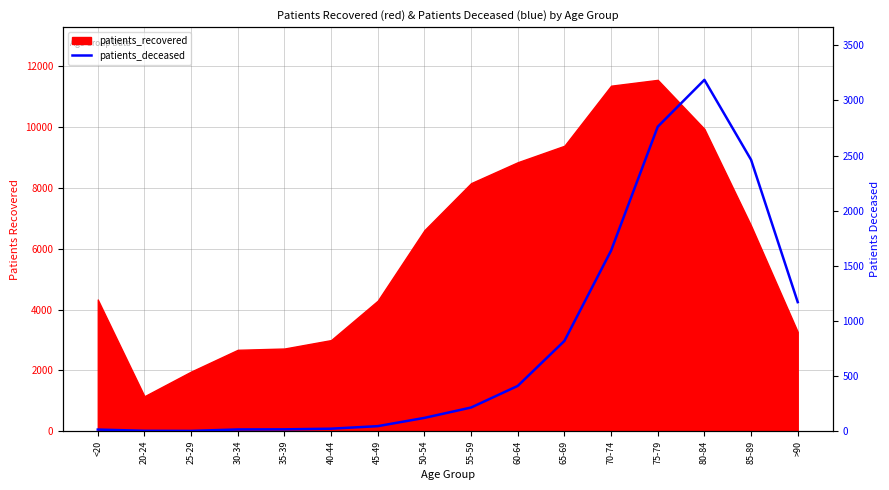

What is the difference between the second highest and second lowest values?

2758